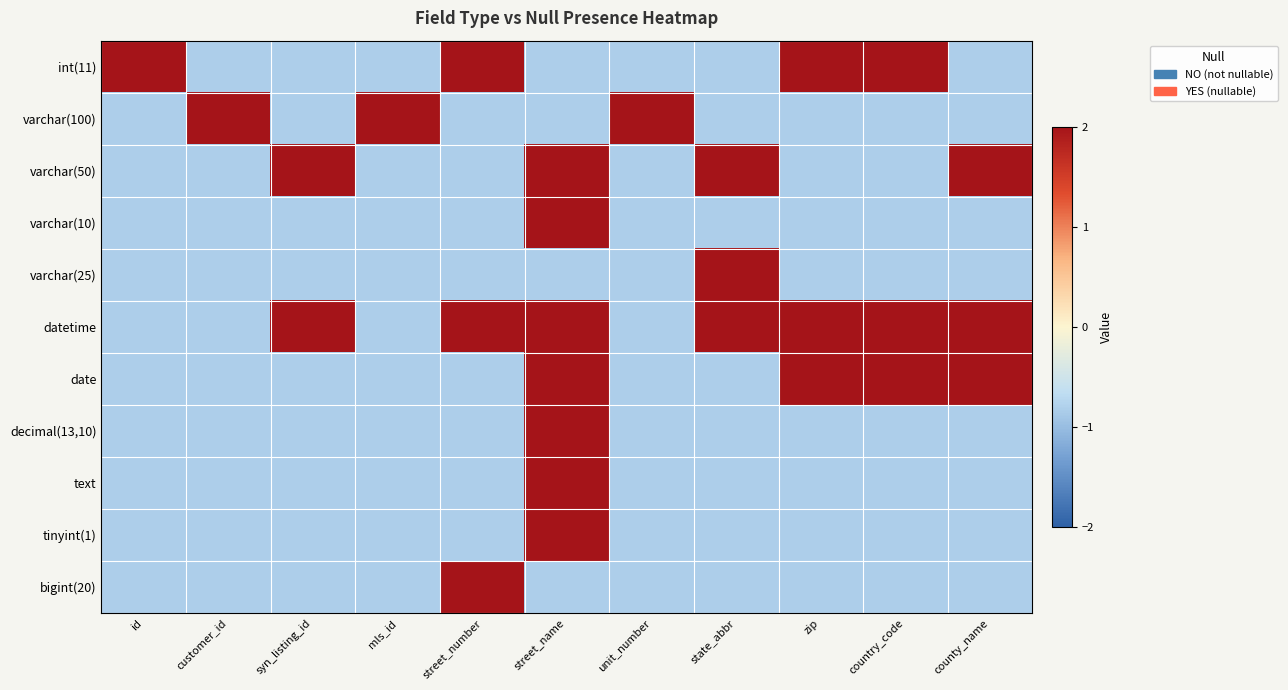

Count the number of data series in this chart.

11